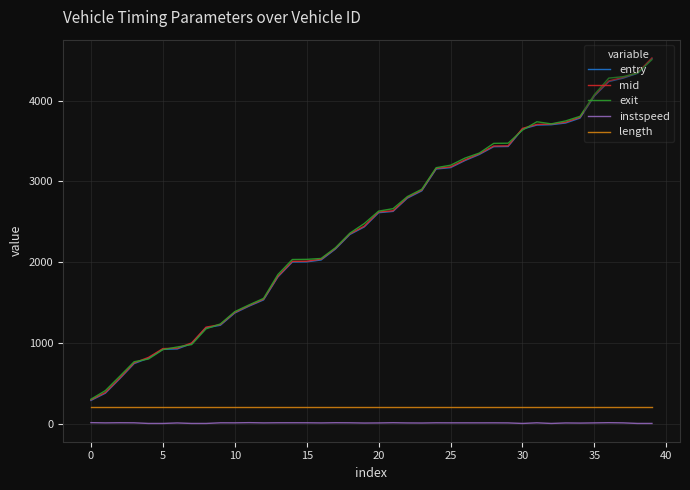

What is the maximum value for exit?

4507.8